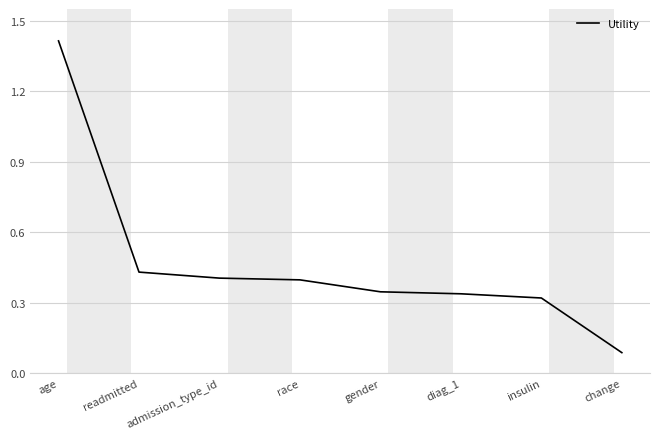

What is the minimum value shown in the chart?

0.1